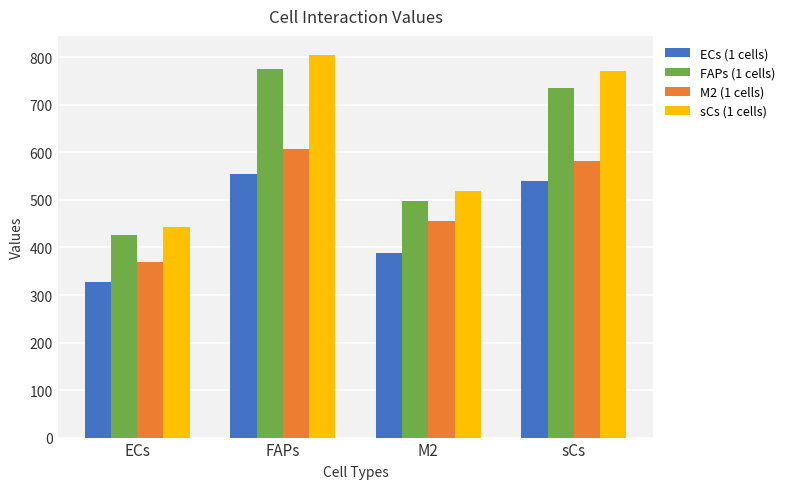

What is the sum of all M2 (1 cells) values?

2014